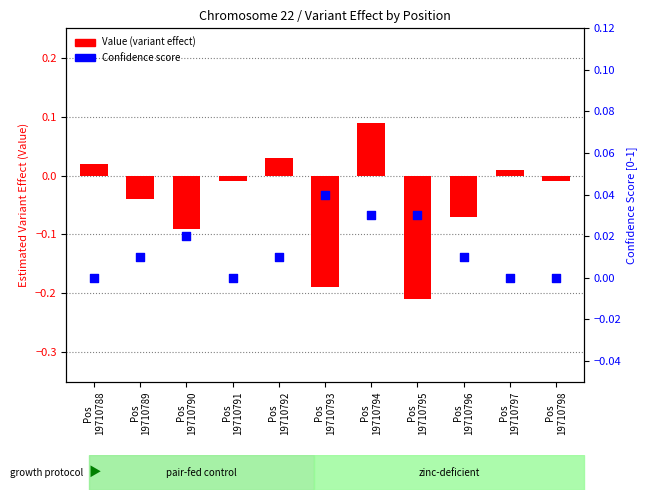

Which series contains the highest Y value?

Value (variant effect)